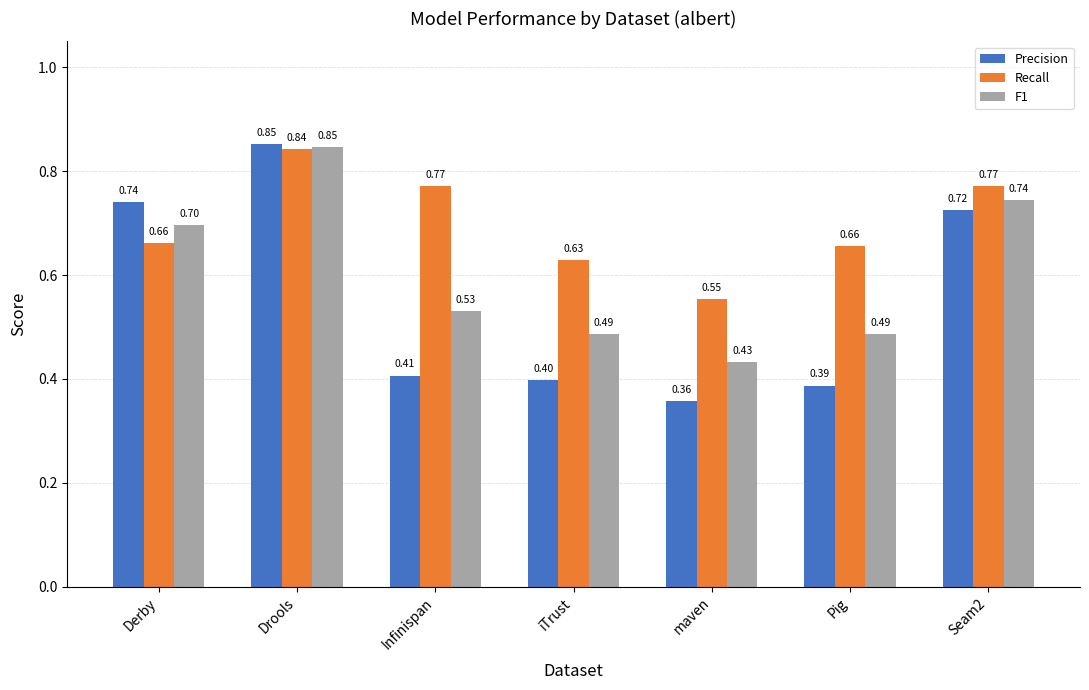

What position from the left is Seam2?

7